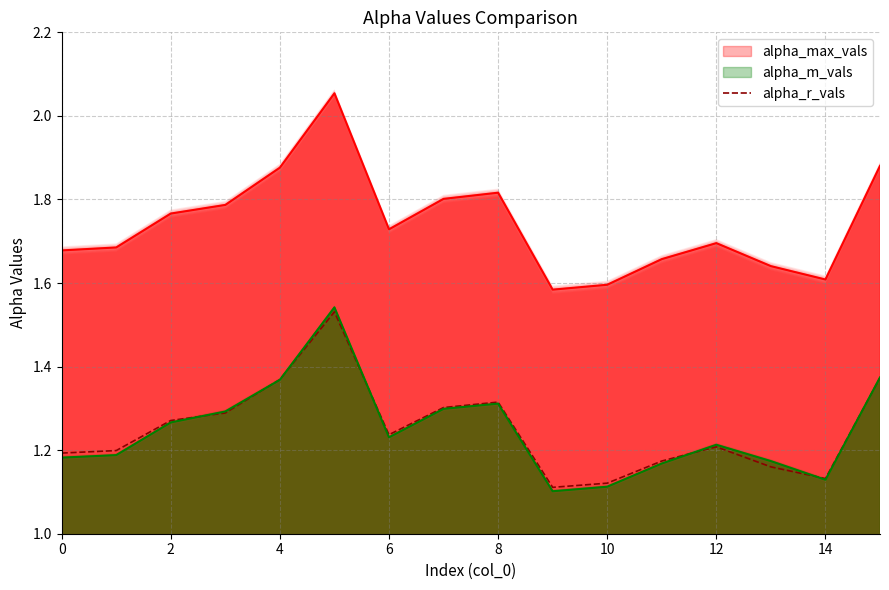

True or false: alpha_max_vals has a value of 2.6 at 8.

False